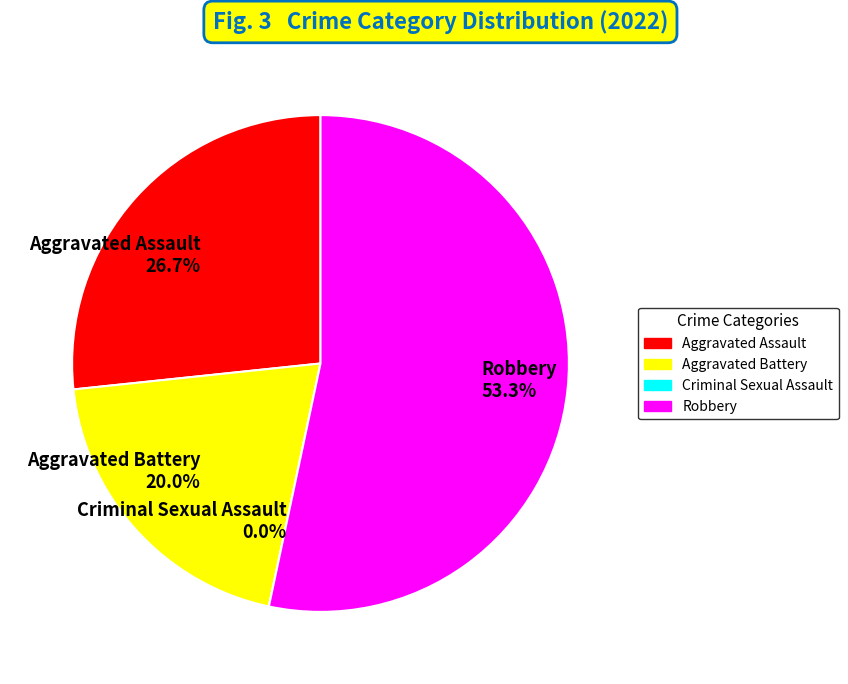

Do Aggravated Assault and Criminal Sexual Assault together represent more than half of the pie?

No